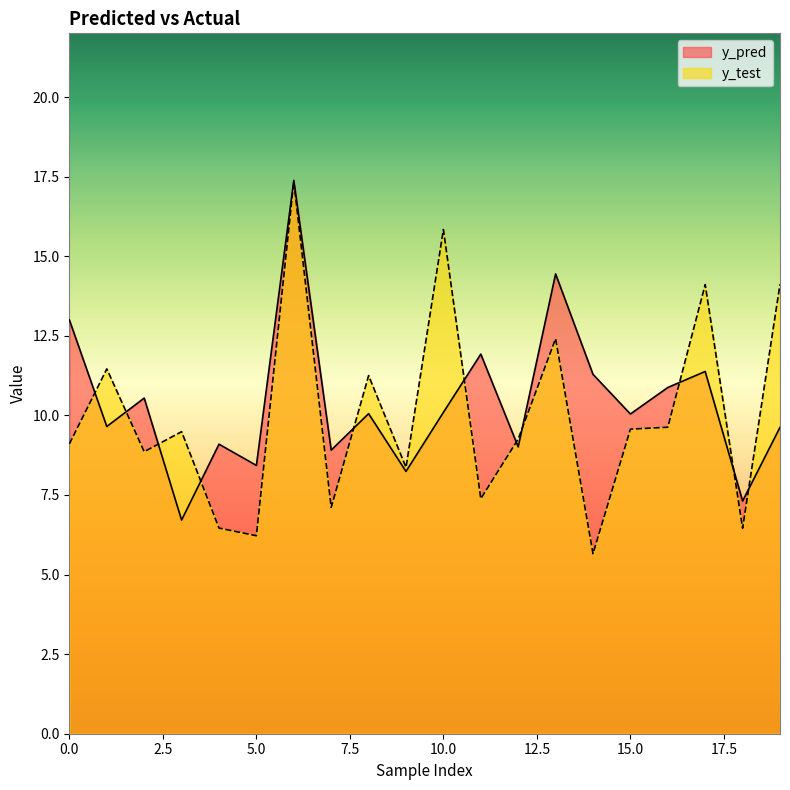

Which category has the highest value across all series?

6